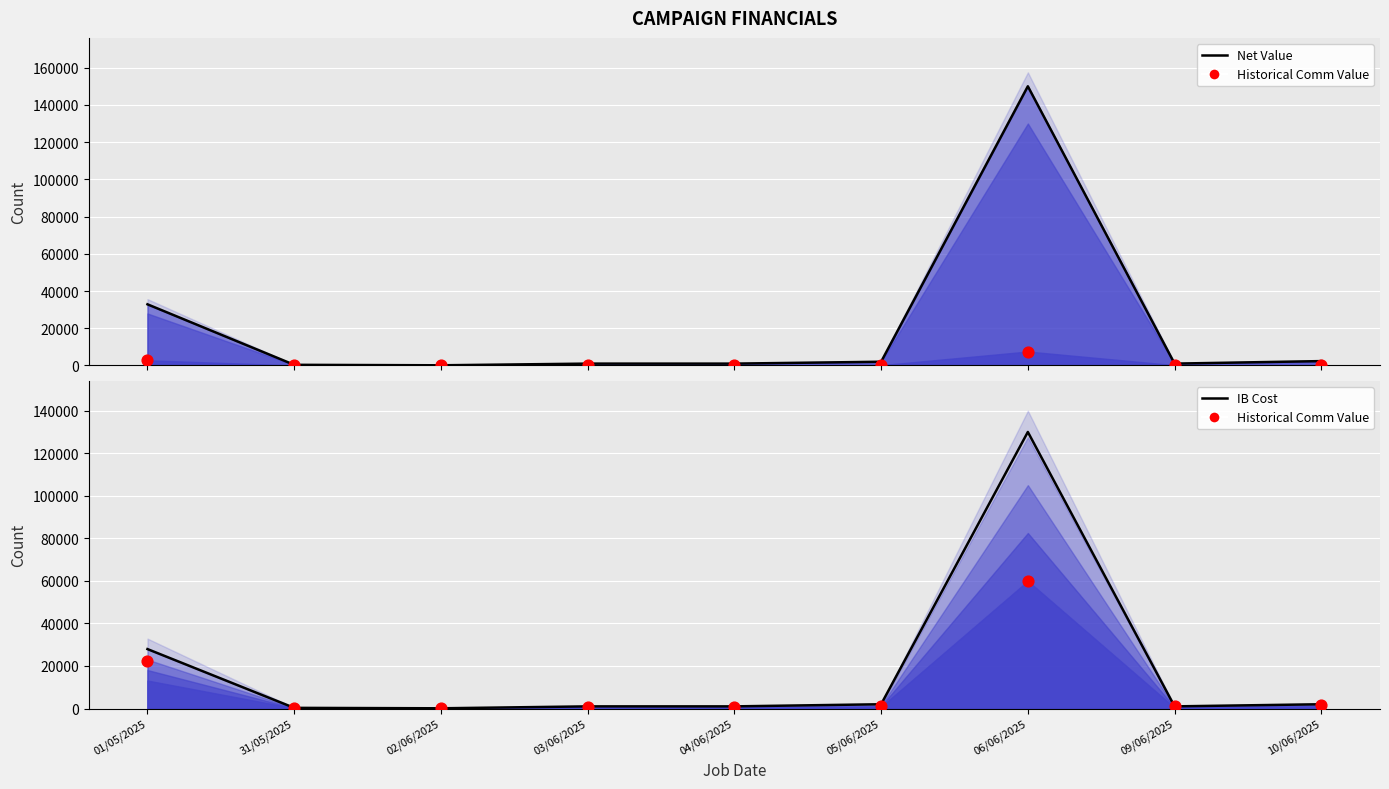

Which series has the largest total across all categories?

Net Value (line)